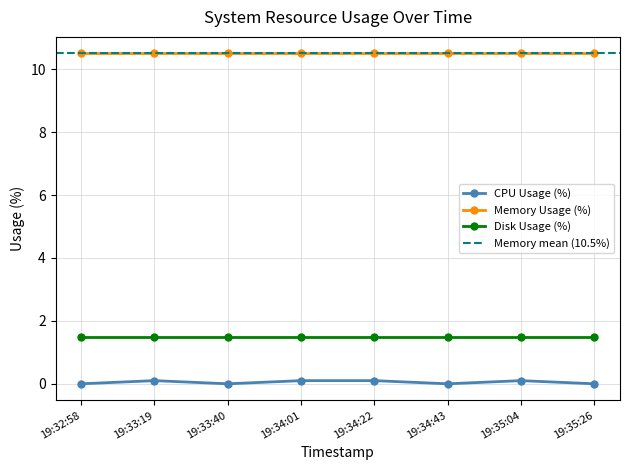

True or false: CPU Usage (%) has a value of 0.0 at 19:33:40.

True